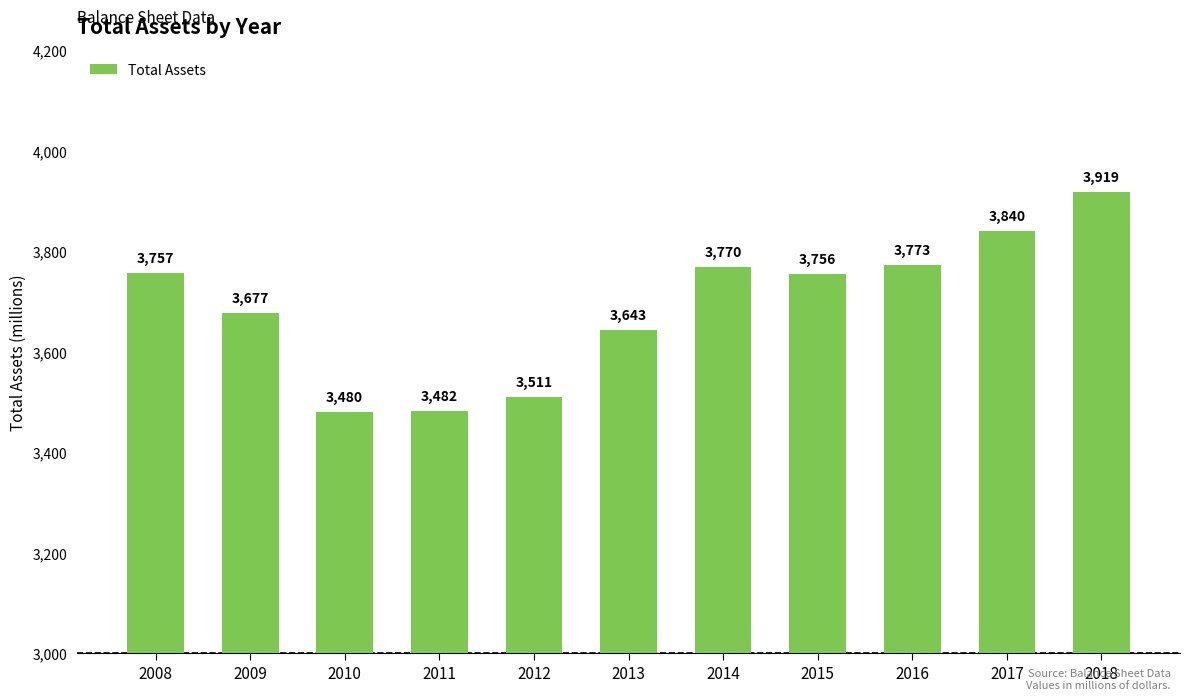

Reading right to left, extract all data points from this chart.

3919	3840	3773	3756	3770	3643	3511	3482	3480	3677	3757